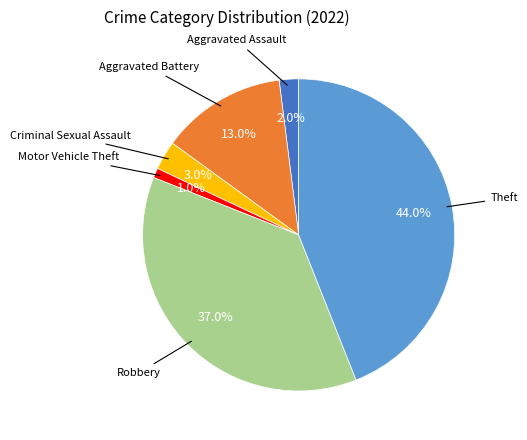

Does any single category account for the majority?

No